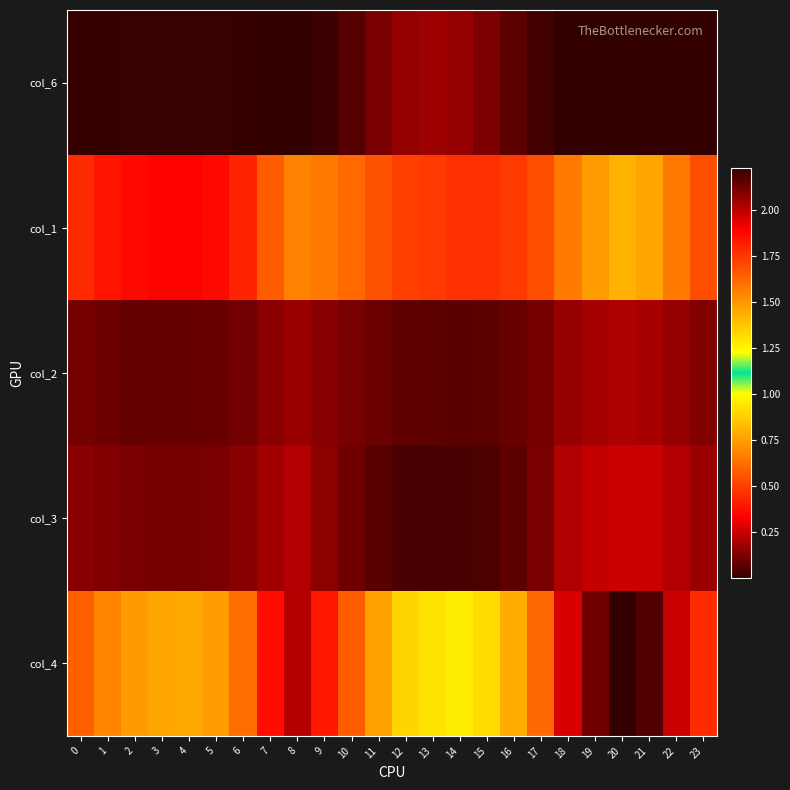

Which has a higher value, 6 or 12?

12